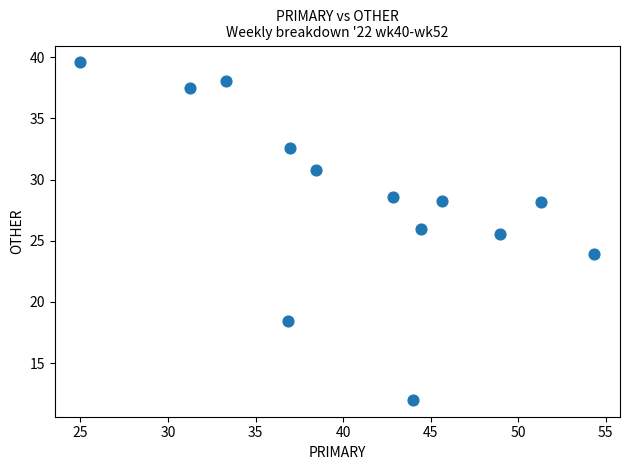

What is the range of Y values (max minus min)?

27.6